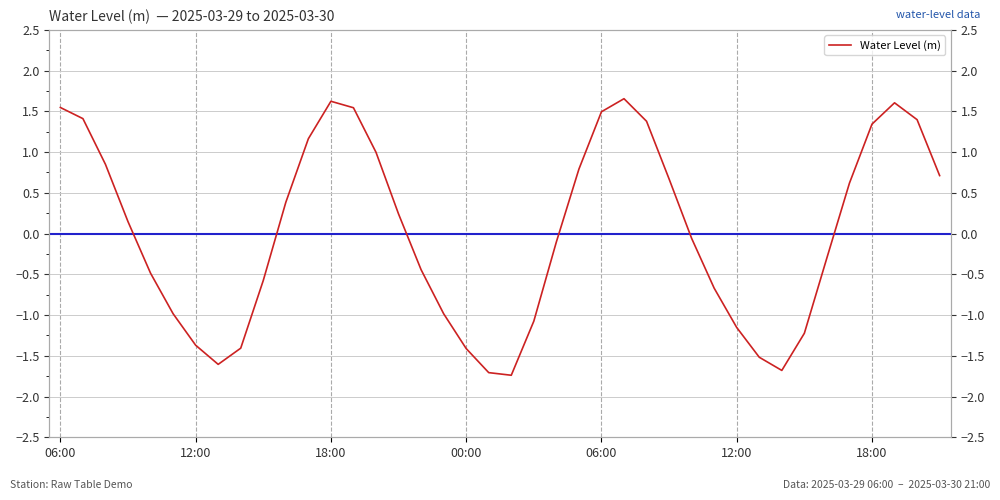

Where is the data nearest to the value 0?

28